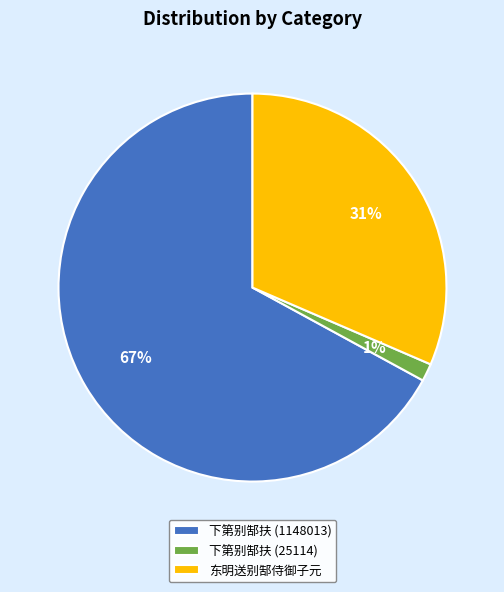

Is it true that 东明送别郜侍御子元 is 31% of the pie?

True